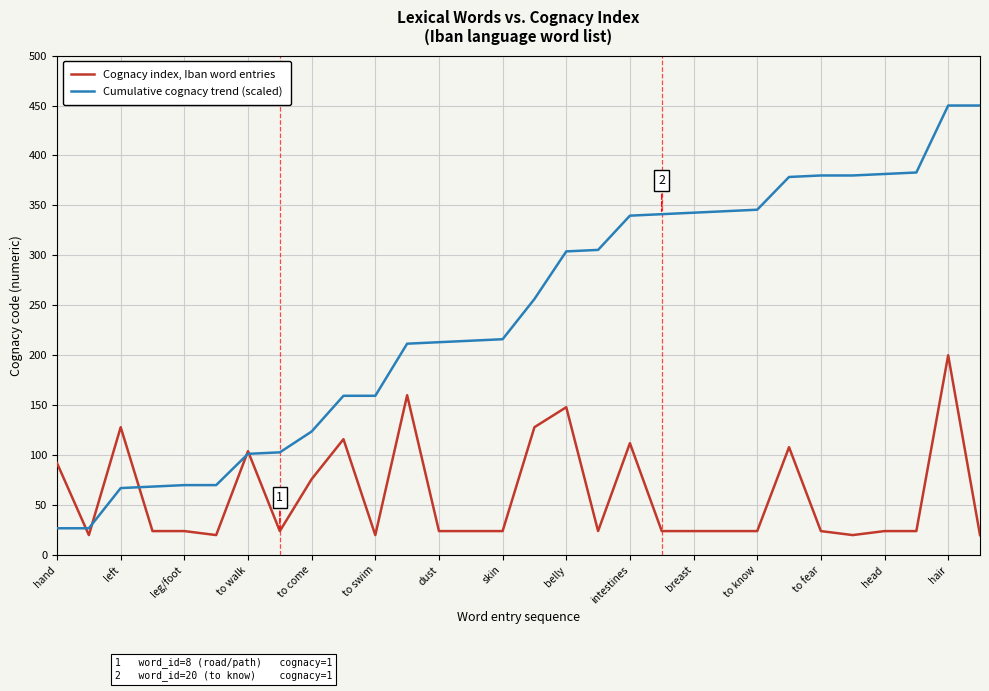

Which series has the largest total across all categories?

Cumulative cognacy trend (scaled)